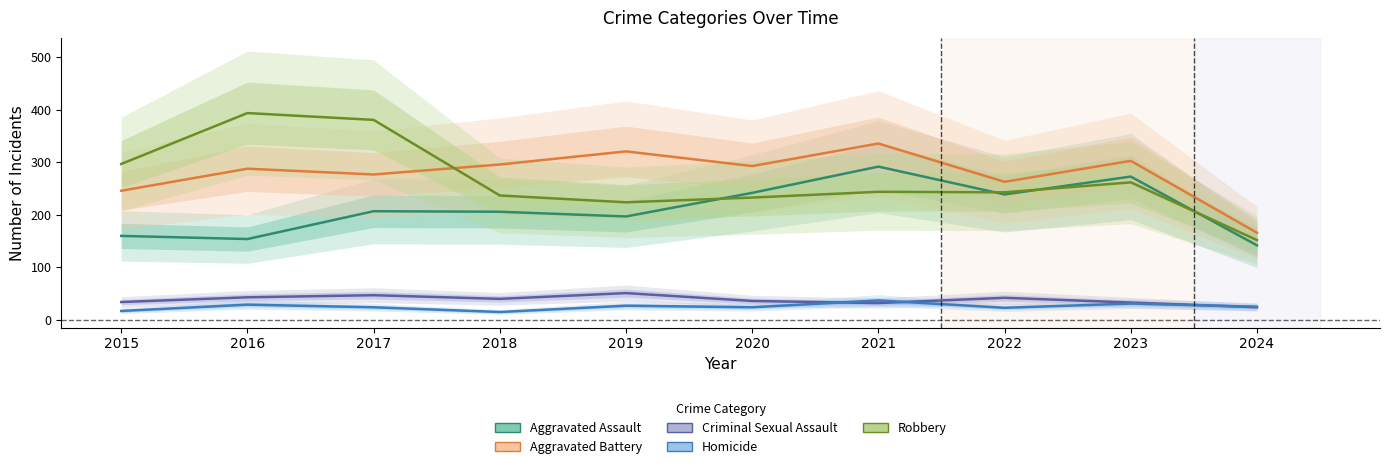

At which category does Homicide reach its first local peak?

2016